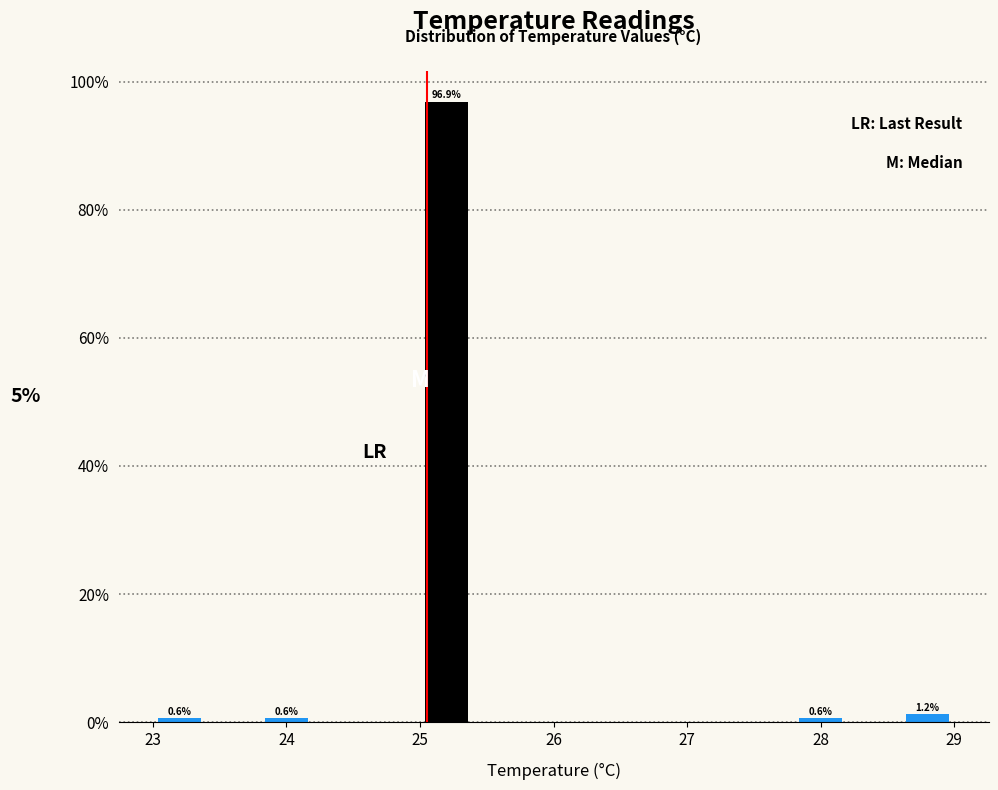

Over which range of the x-axis is the bar tallest?

25.0 to 25.4